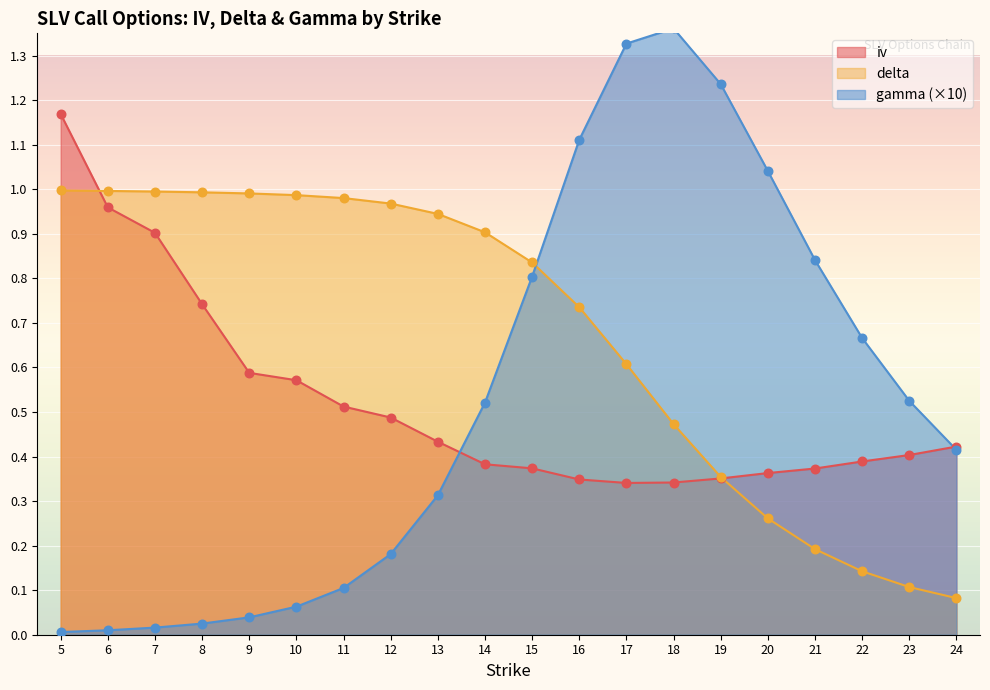

What is the total value across all series at 16?

2.2